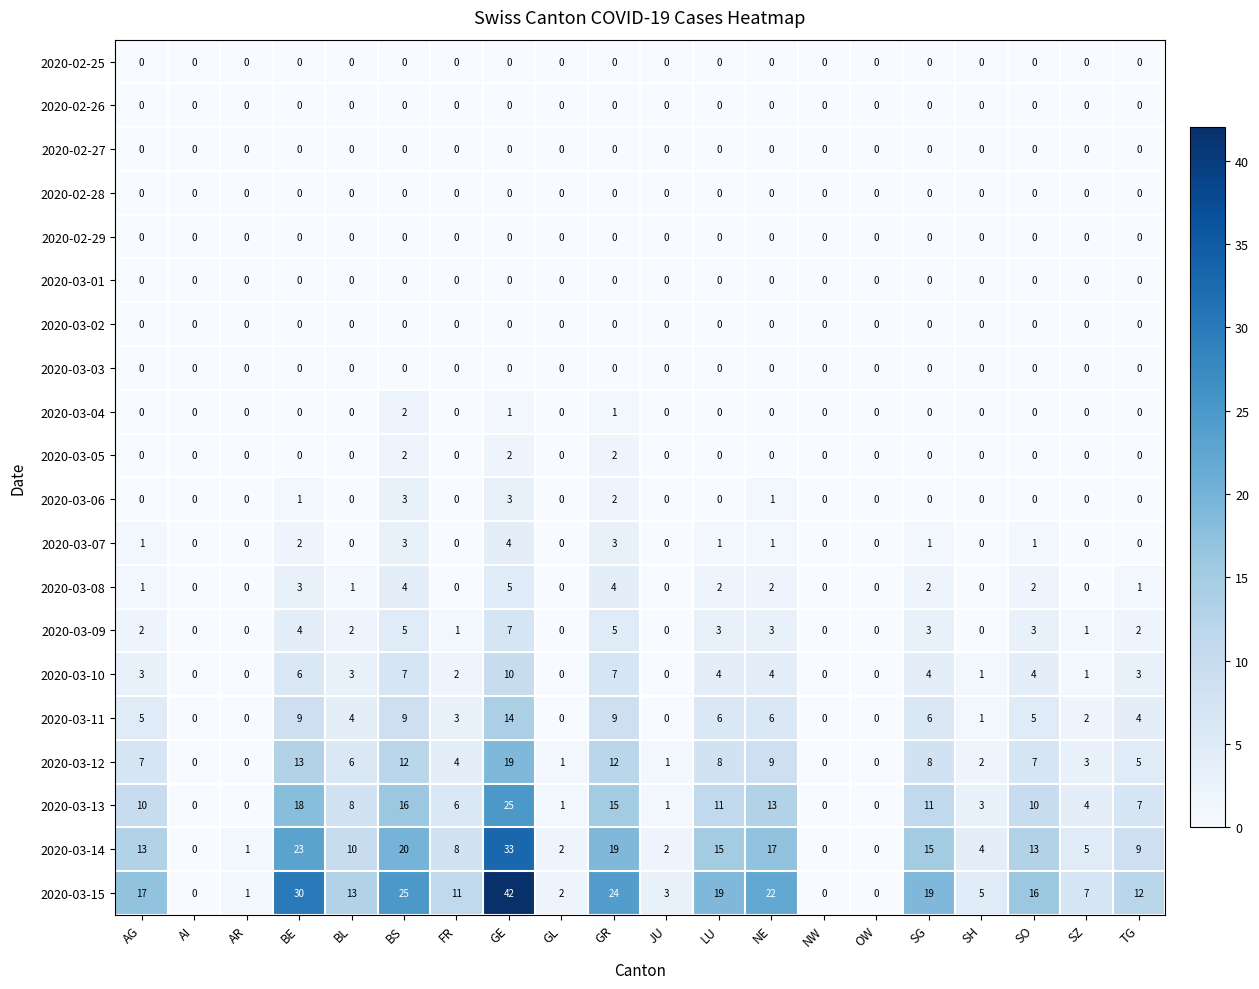

What is the total value across all series at FR?

35